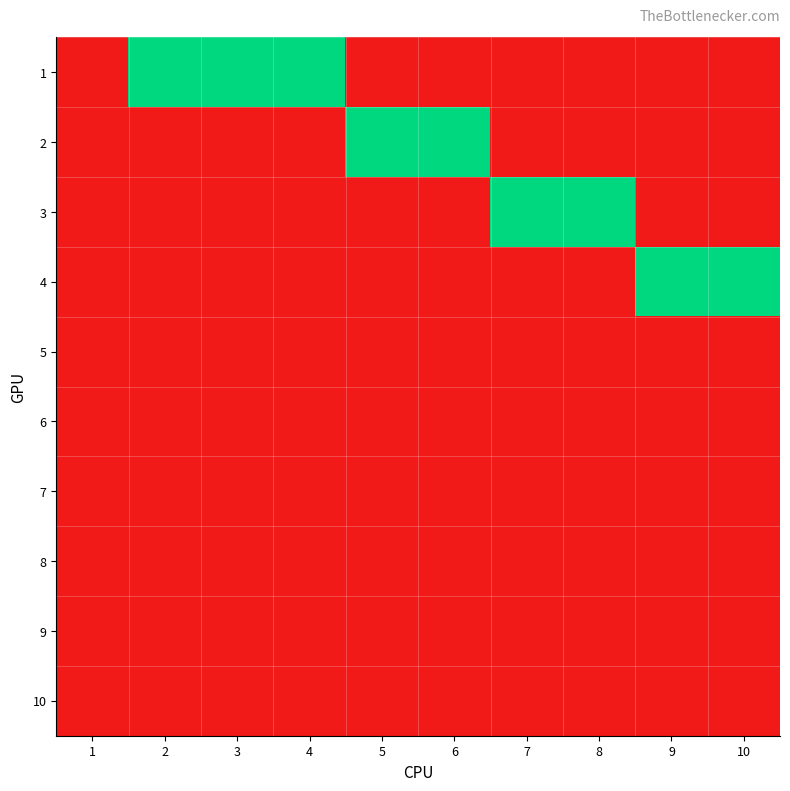

What is the total value across all series at 4?

1